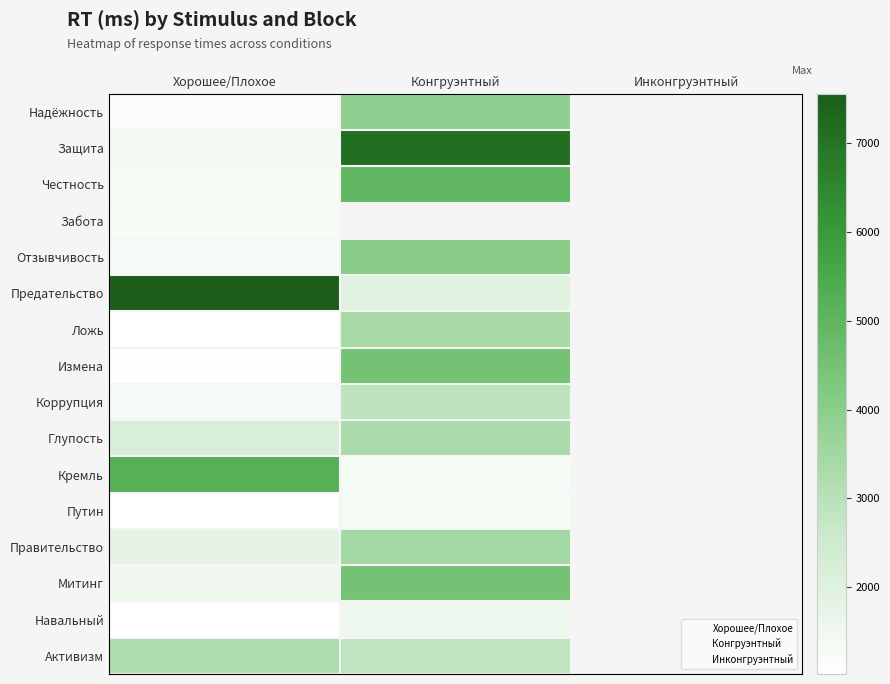

What is the sum of the Правительство values at 0 and 1?

5271